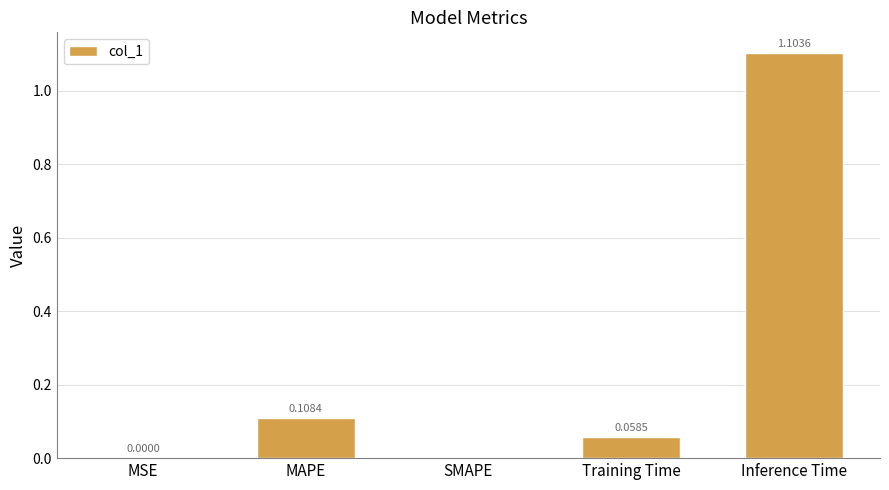

Which category has the highest value across all series?

Inference Time